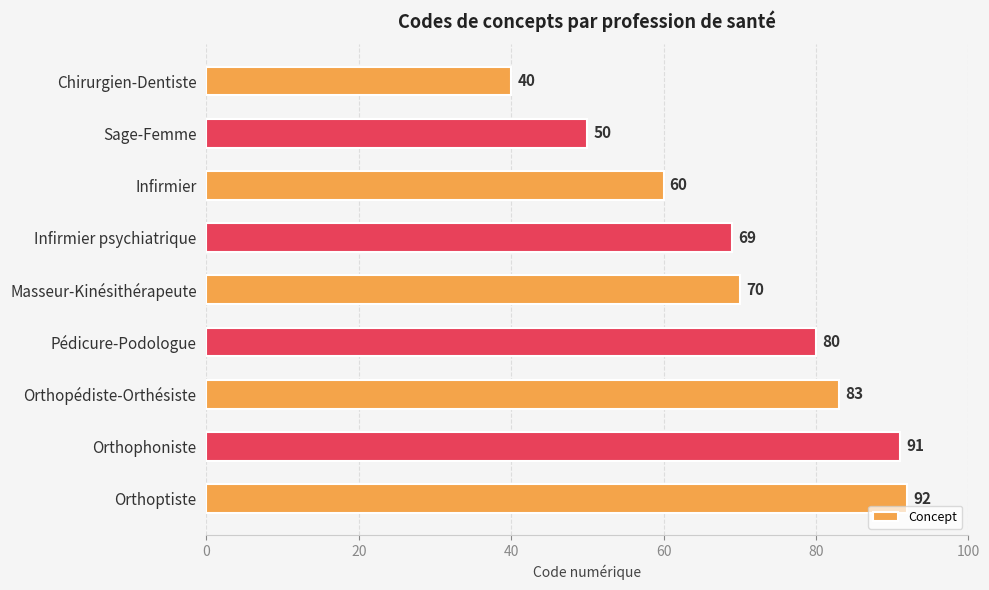

What is the label of the 4th bar from the top?

Infirmier psychiatrique